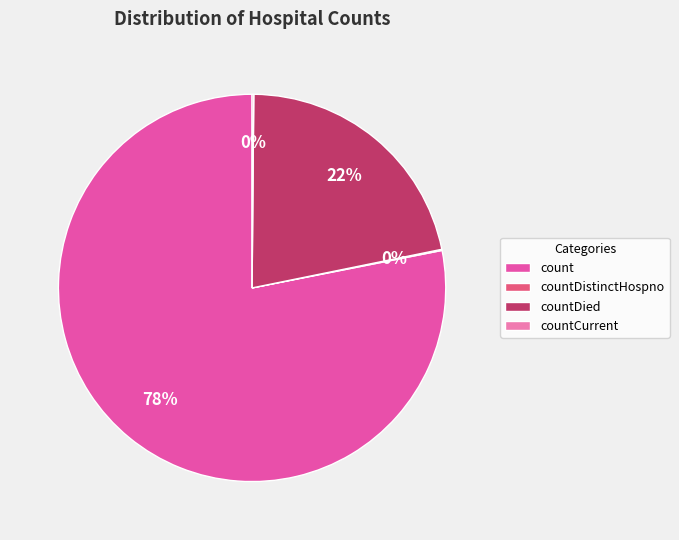

What is the largest slice in the pie chart?

count